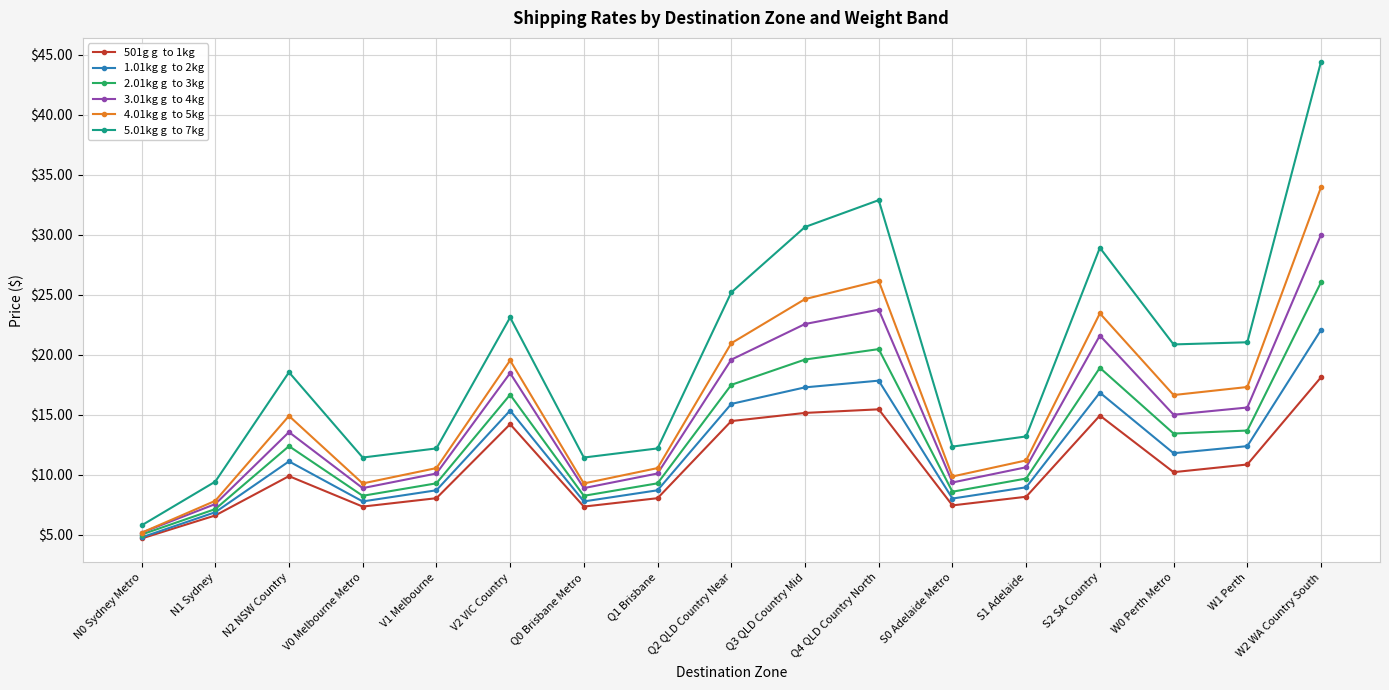

What is the spread (max minus min) of values at S1 Adelaide?

5.0